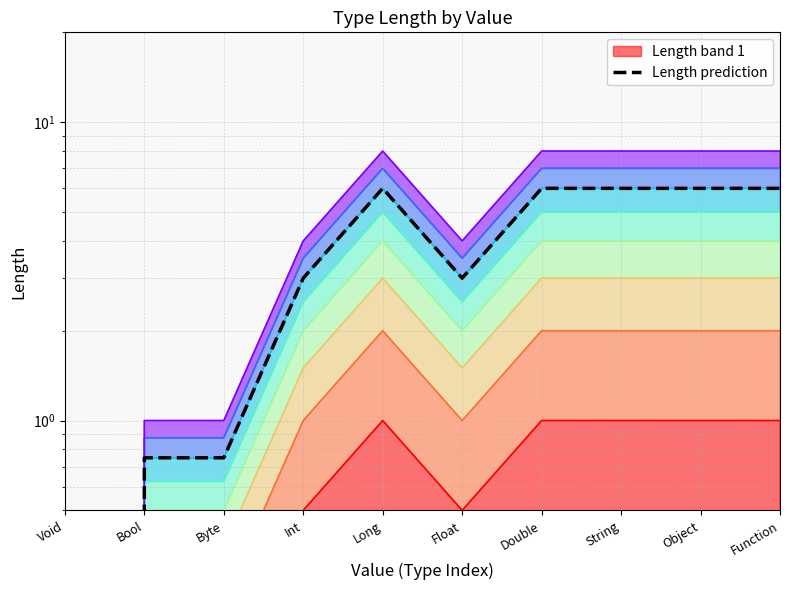

Where is the first local maximum?

Long